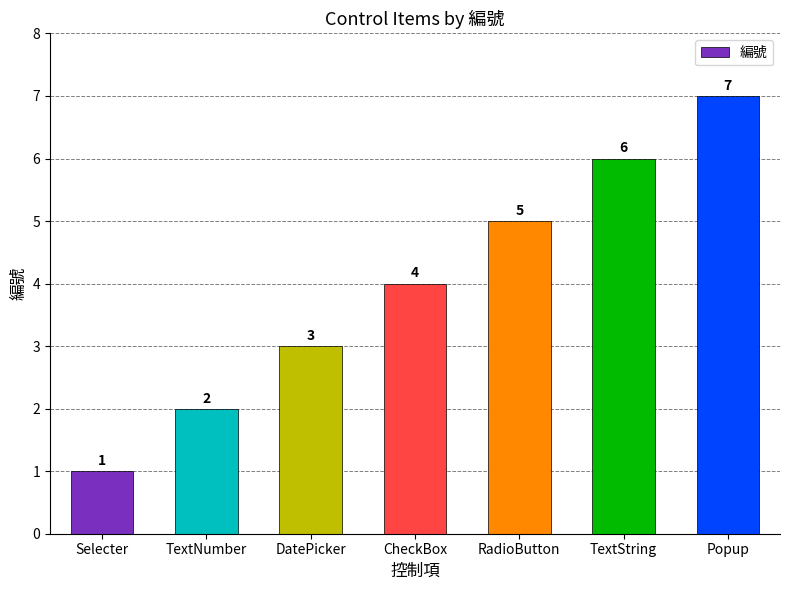

What is the minimum value shown in the chart?

1